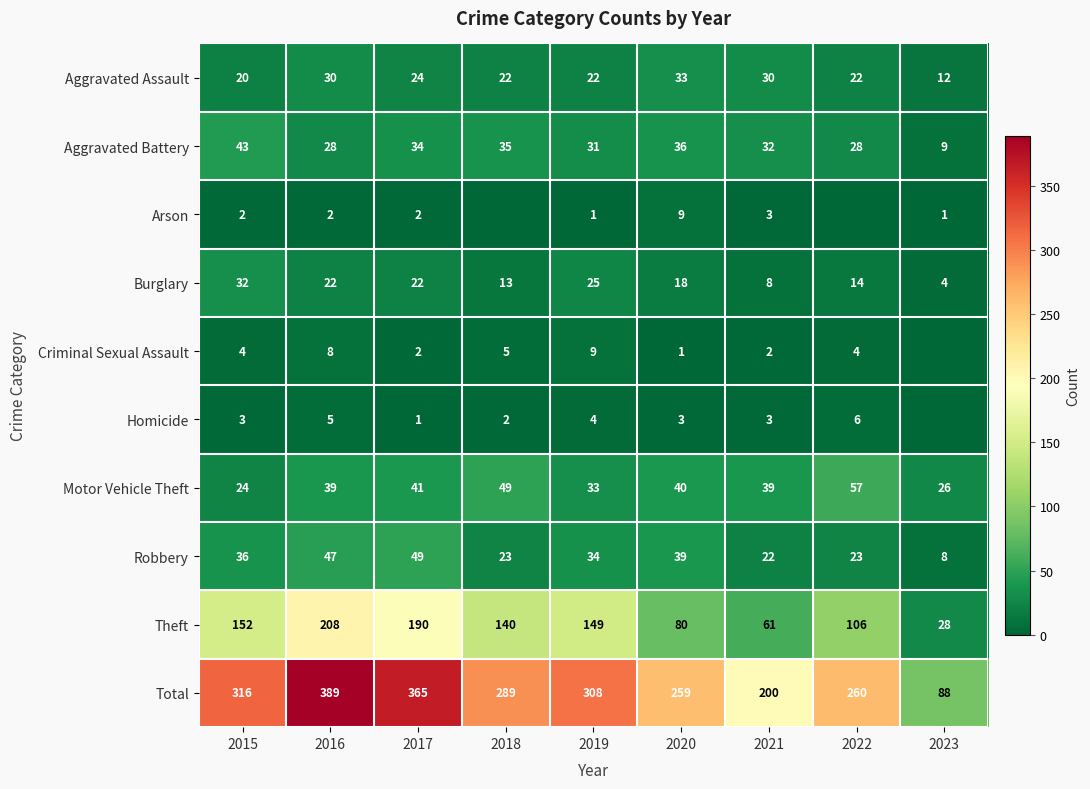

What is the spread (max minus min) of values at 2019?

307